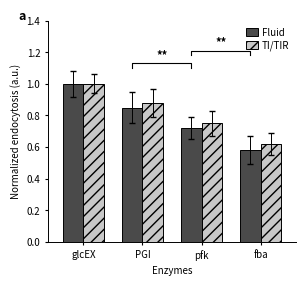

At which category is the sum across all series the highest?

glcEX